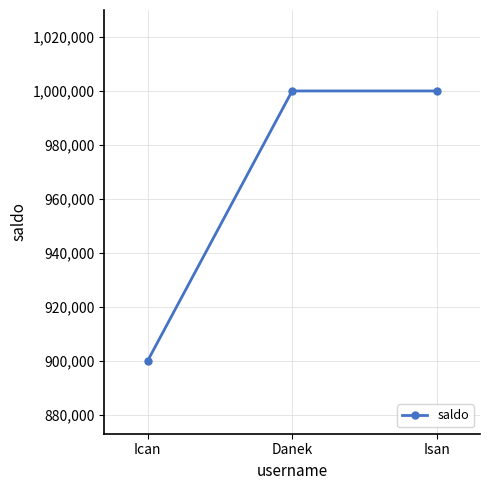

What is the value of the 1st point from the left?

900000